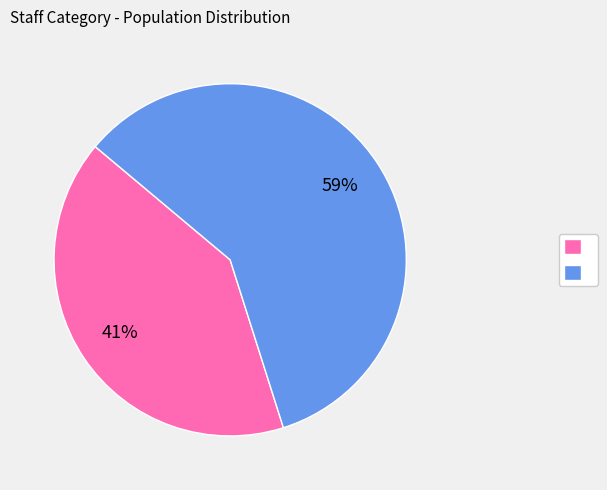

Does any single category account for the majority?

Yes